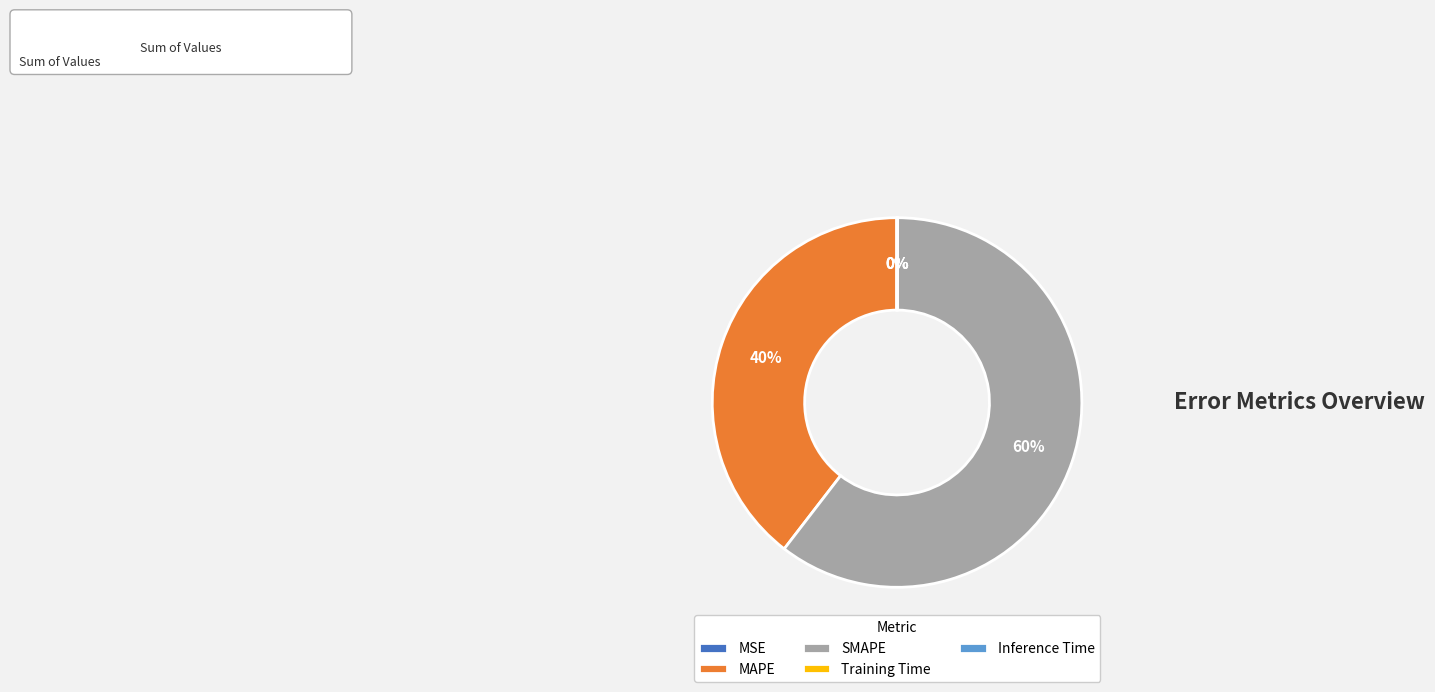

Which slice represents more than half of the pie?

SMAPE